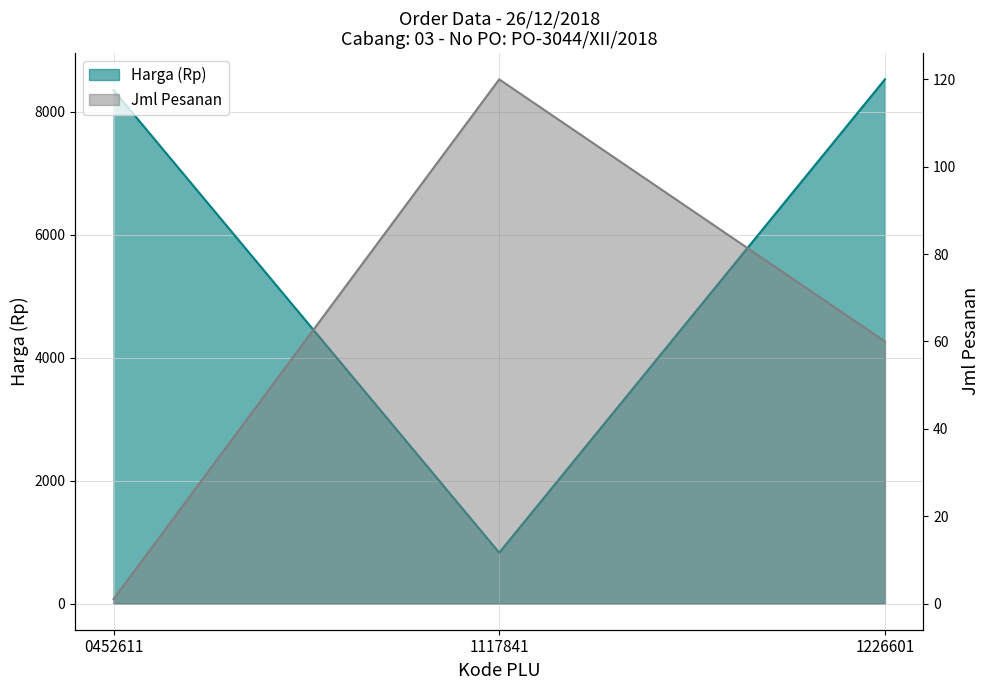

Which category has the lowest value in the Harga (Rp) series?

1117841